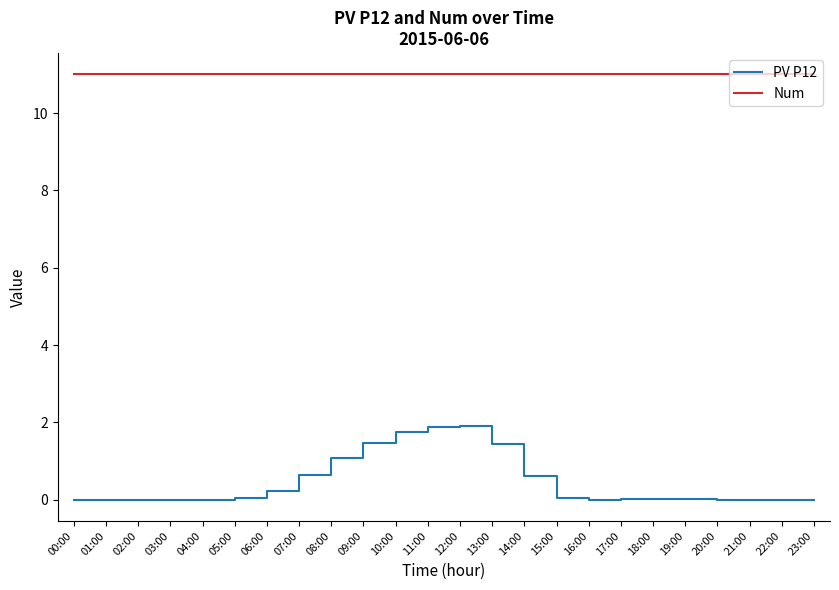

True or false: PV P12 and Num intersect in this chart.

False